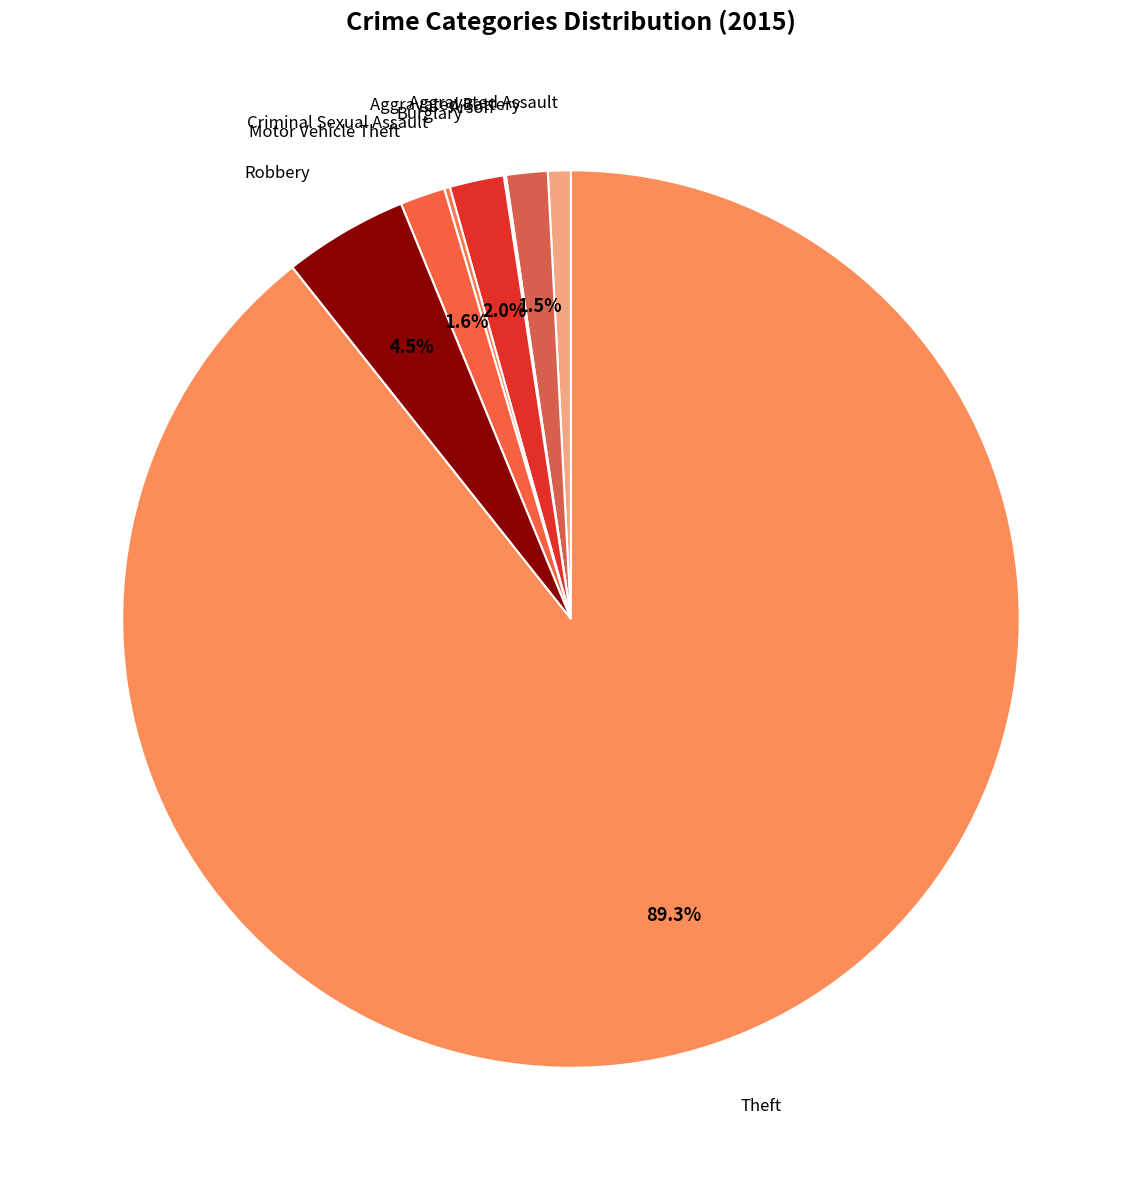

Count the number of slices in the pie.

8